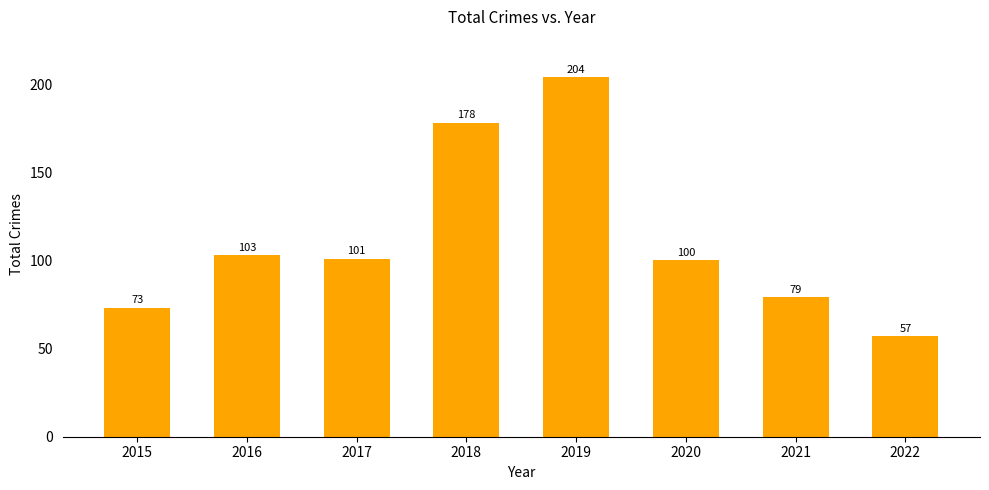

Reading left to right, list all the values displayed in this chart.

73	103	101	178	204	100	79	57